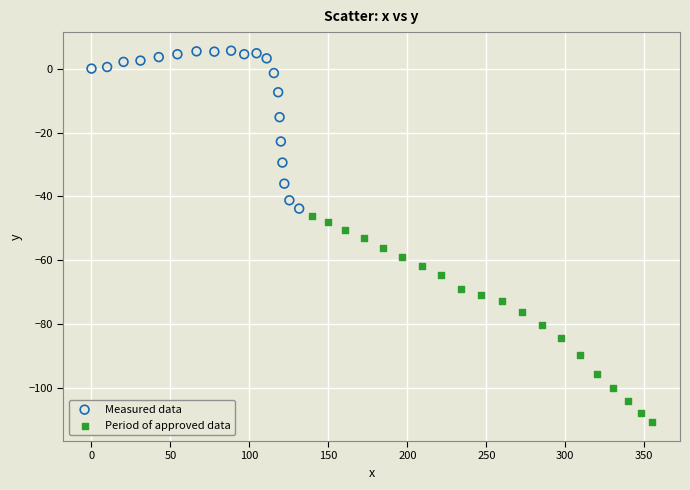

Which series contains the highest Y value?

Measured data